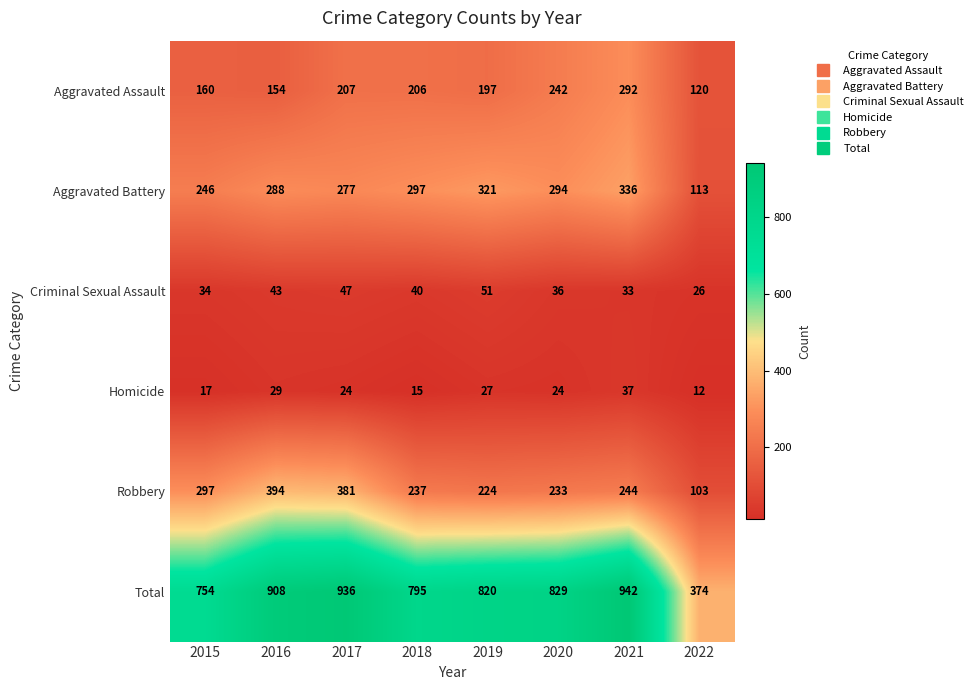

What is the total value across all series at 2021?

1884